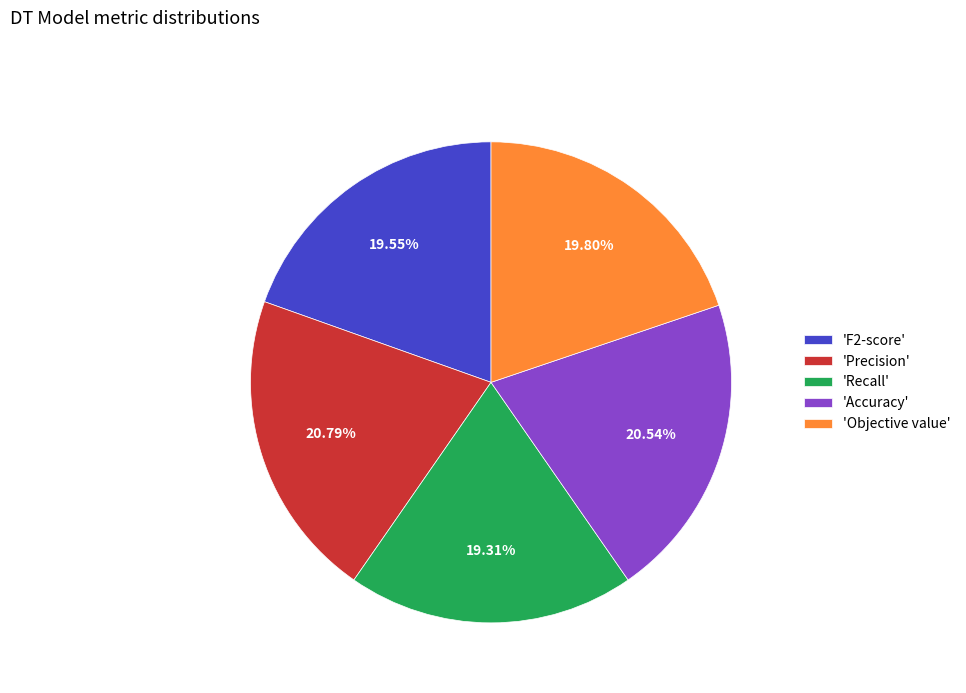

Which has a higher value, 'Accuracy' or 'F2-score'?

'Accuracy'